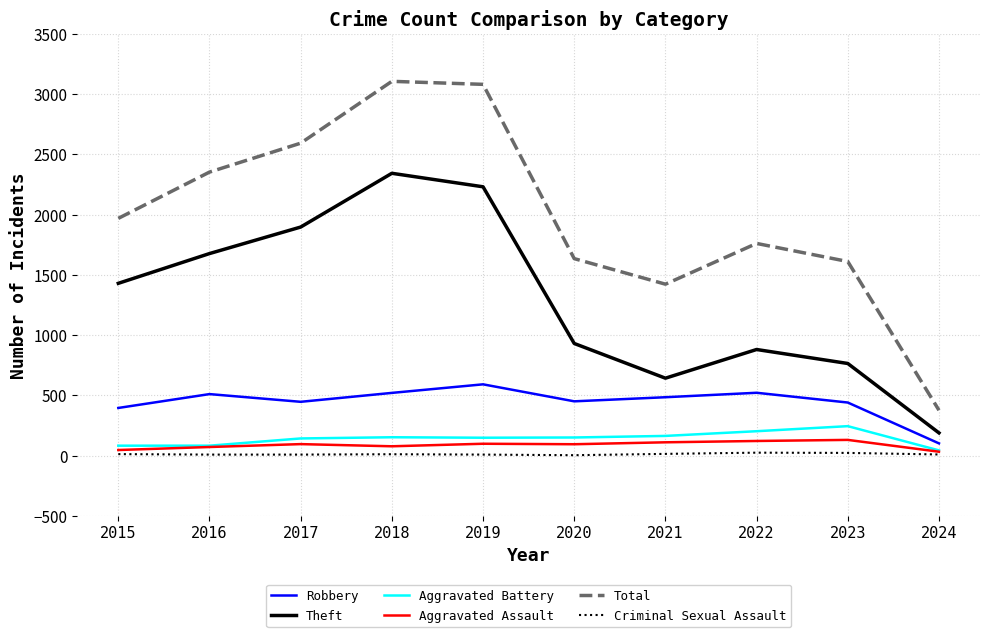

True or false: Aggravated Assault has a value of 98 at 2019.

True